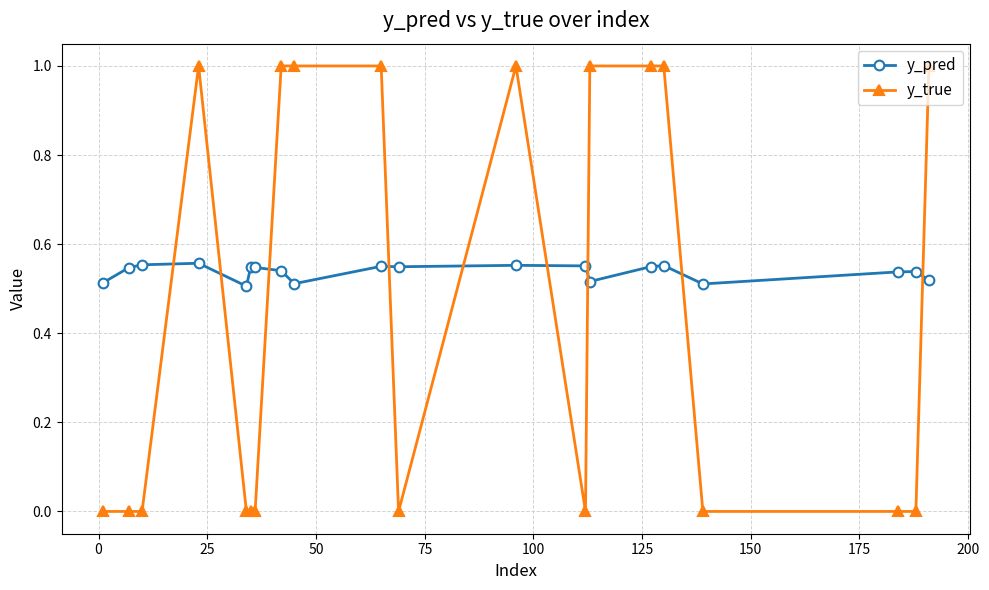

Rank the series by their maximum value, from highest to lowest.

y_true, y_pred